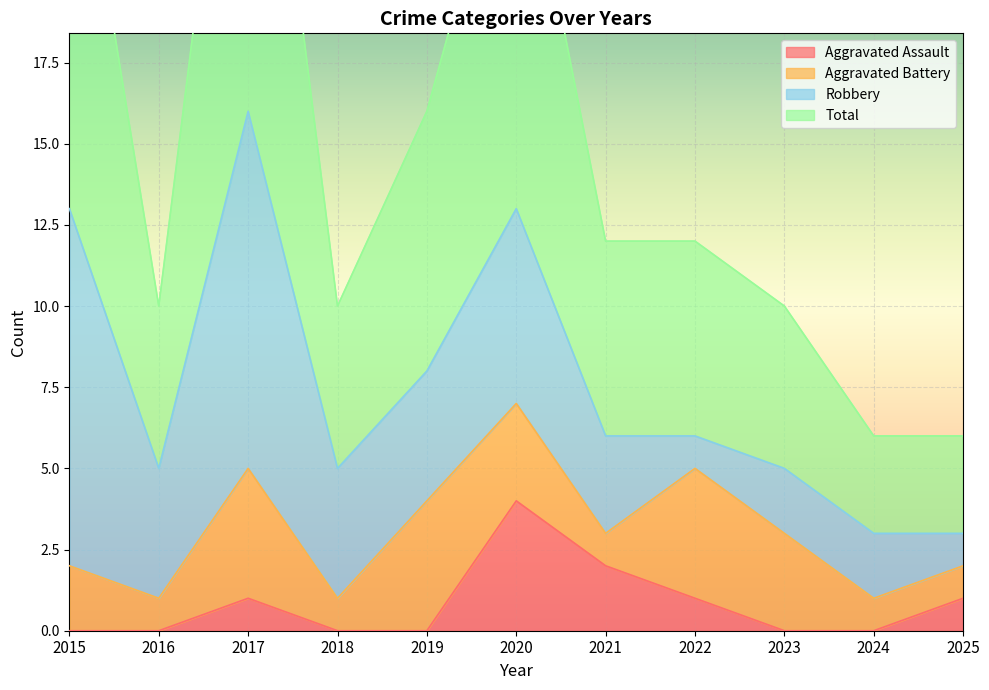

True or false: Aggravated Assault and Total intersect in this chart.

False